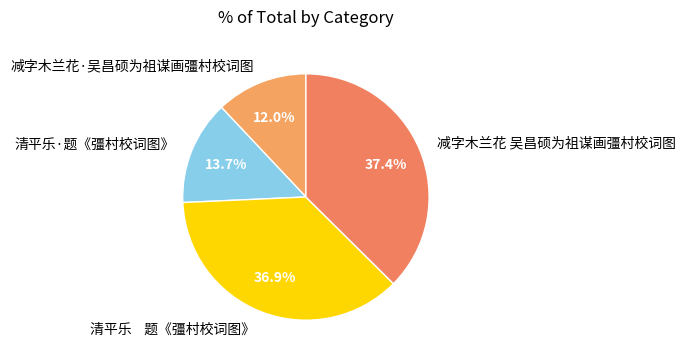

What is the smallest slice in the pie chart?

减字木兰花·吴昌硕为祖谋画彊村校词图